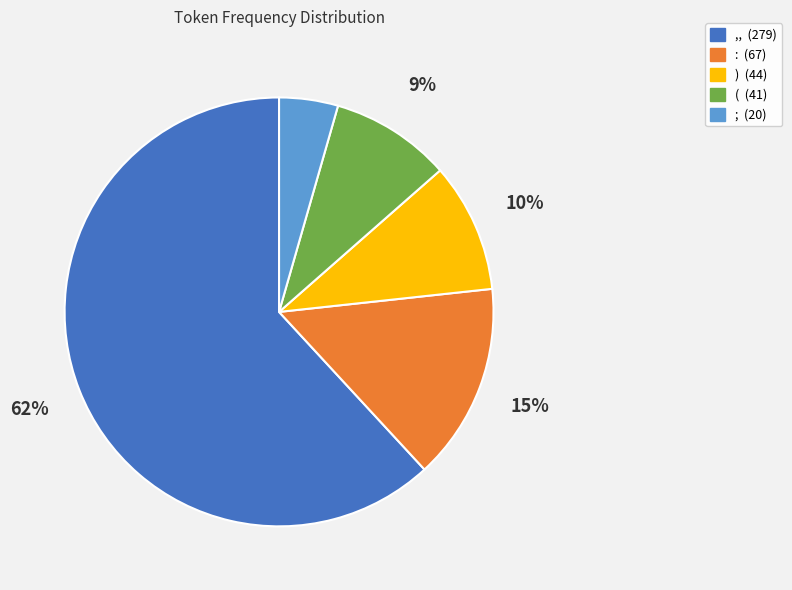

Combined, do ,, and : account for over 50%?

Yes